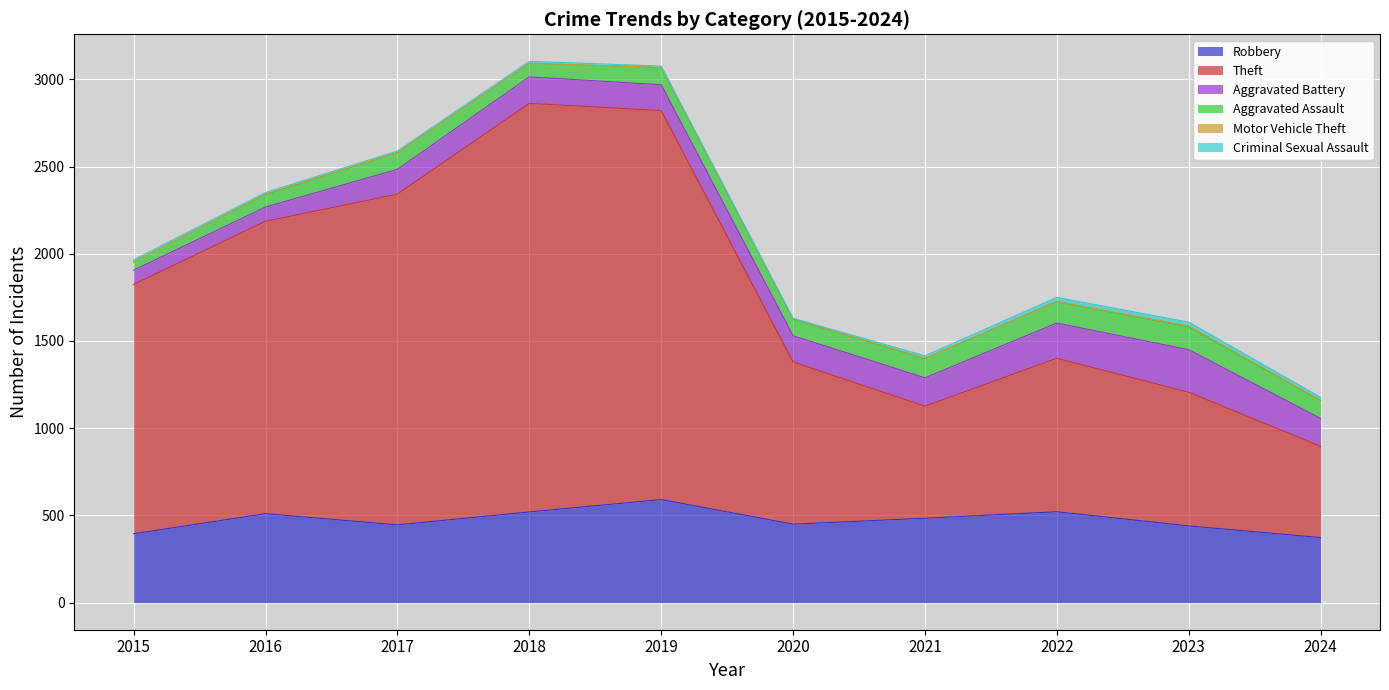

True or false: Aggravated Assault and Motor Vehicle Theft cross at least once.

False